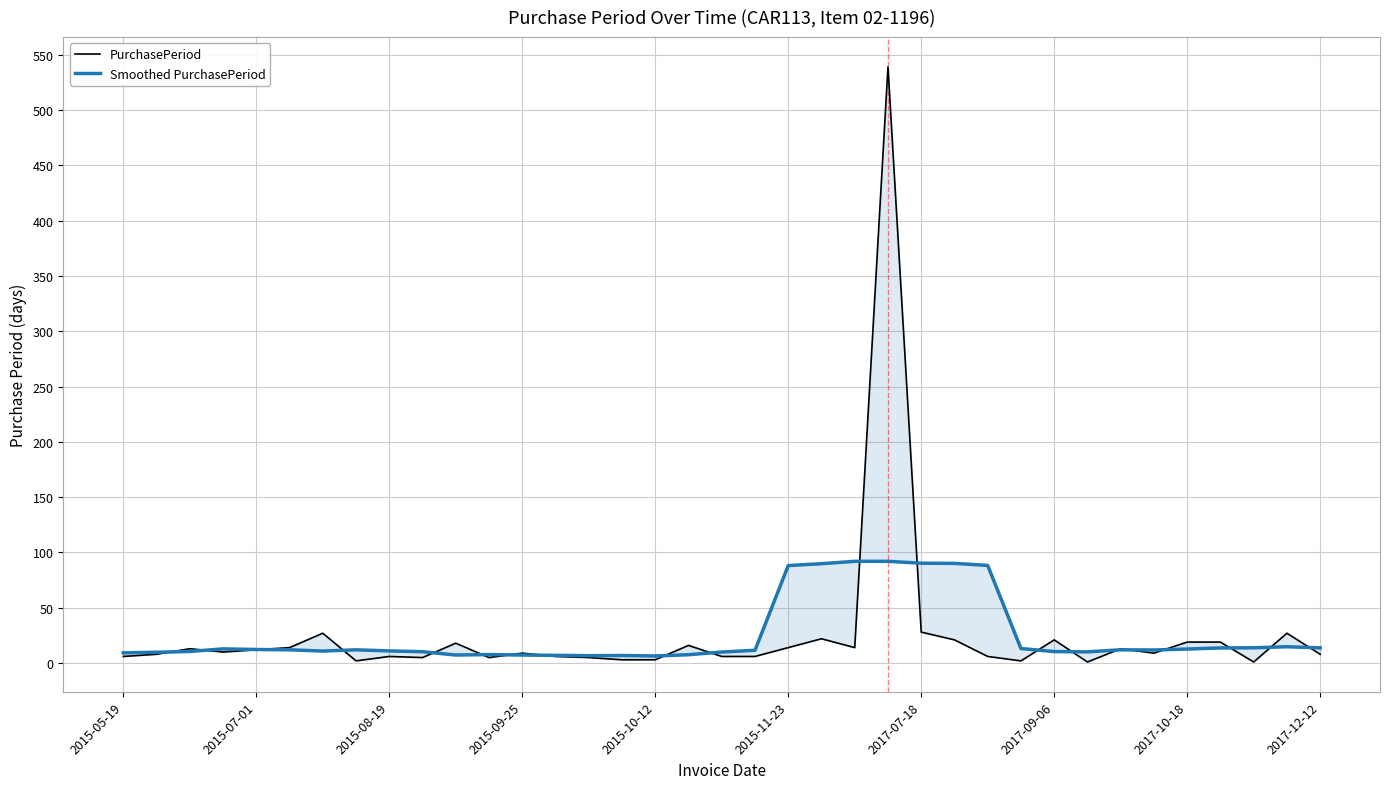

What is the smallest value displayed?

1.0